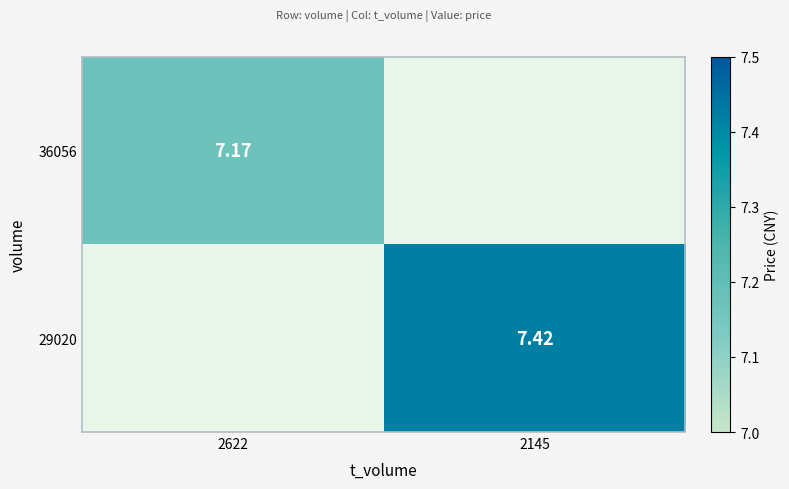

Count the number of data series in this chart.

2